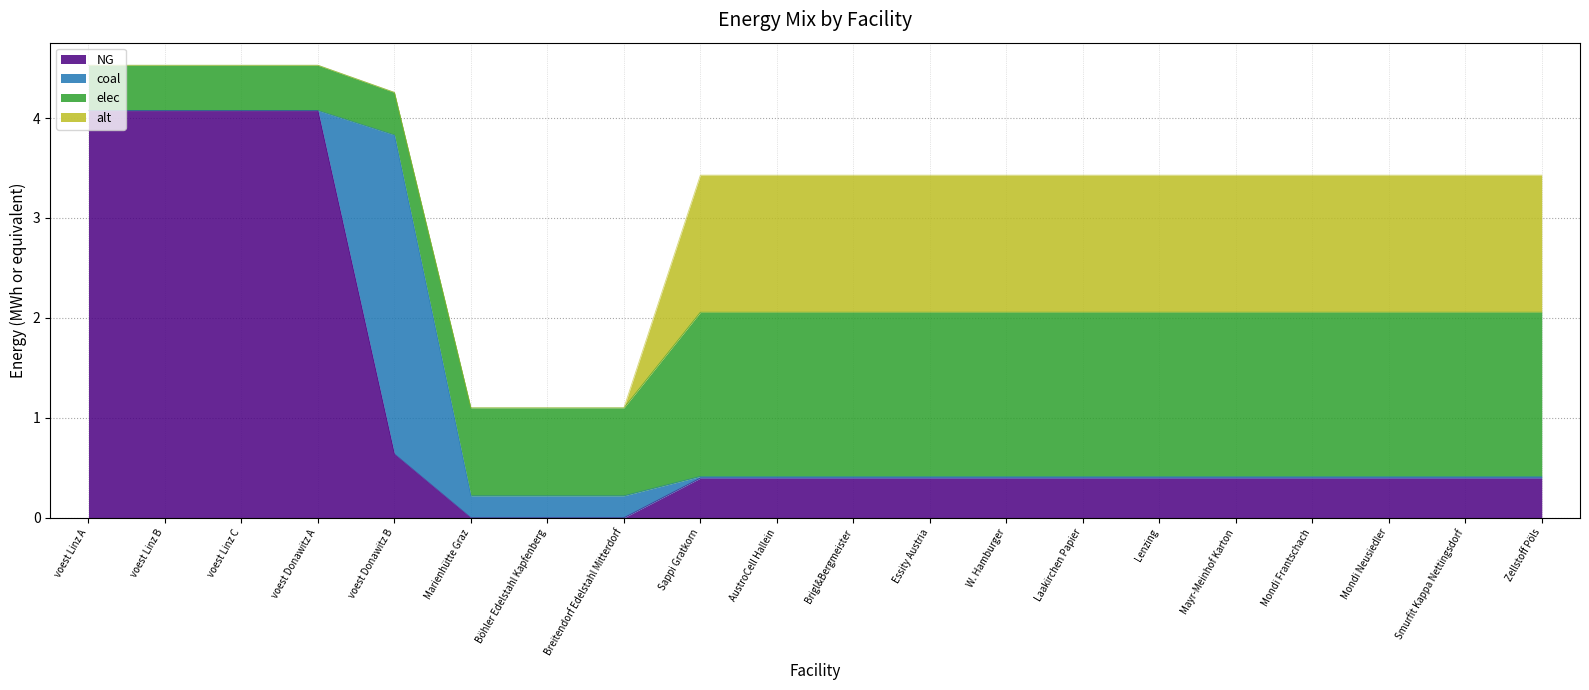

Does the chart display data point markers on the line(s)?

No